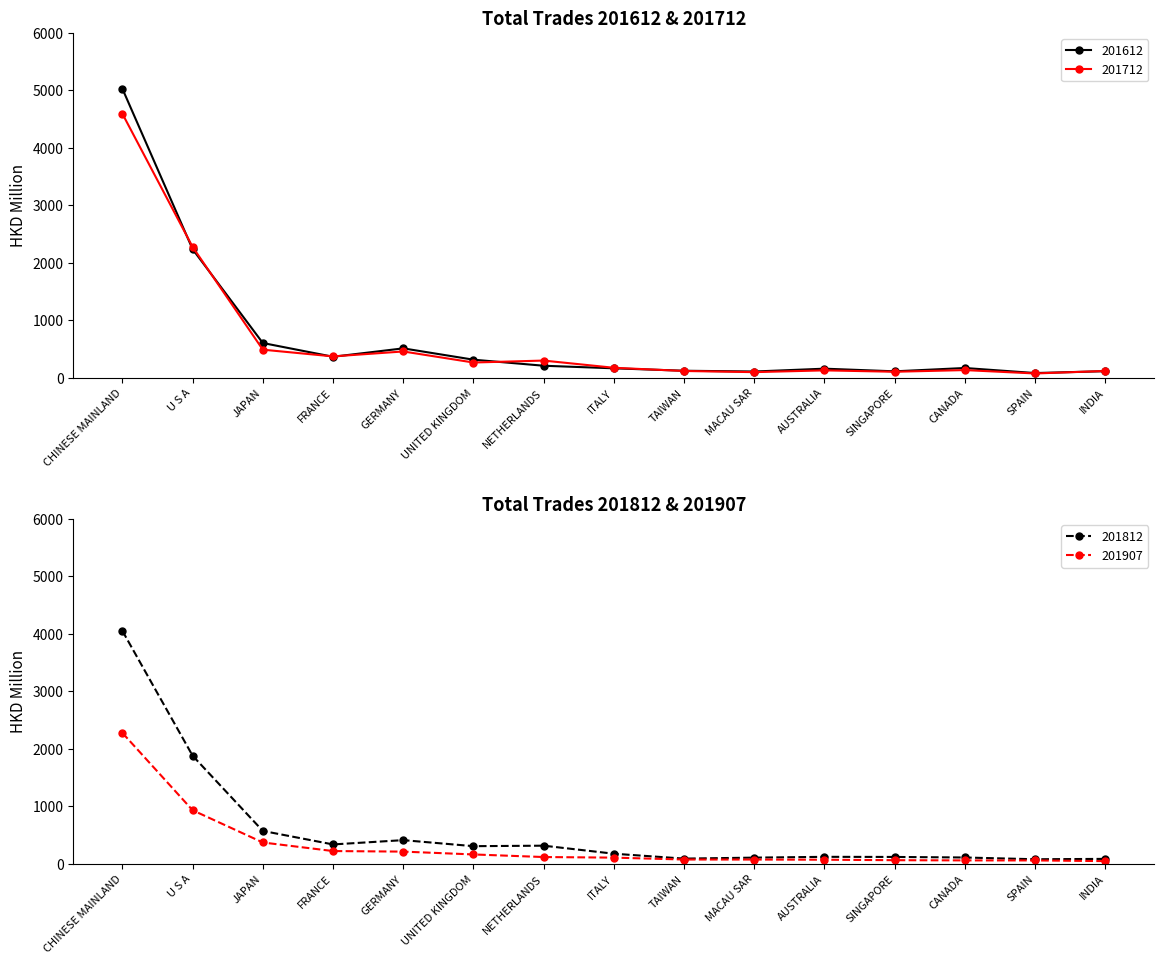

What is the value of the 201612 point at the 3rd from the left?

602.6